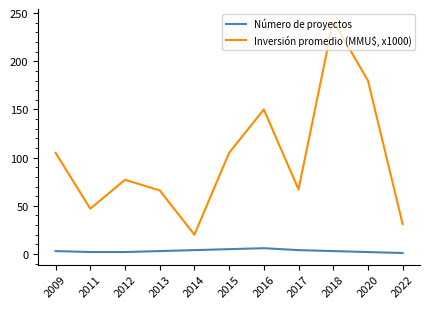

At how many categories does at least one series exceed 28?

10